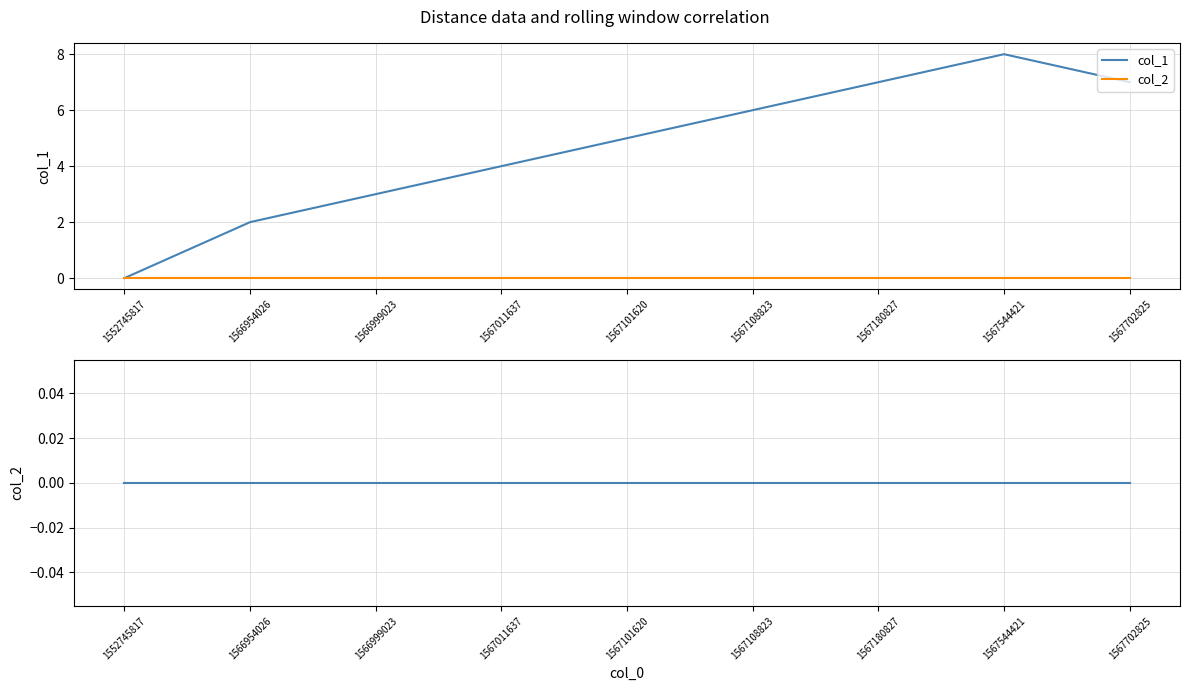

Count the col_1 values in the range 3 to 7.

6